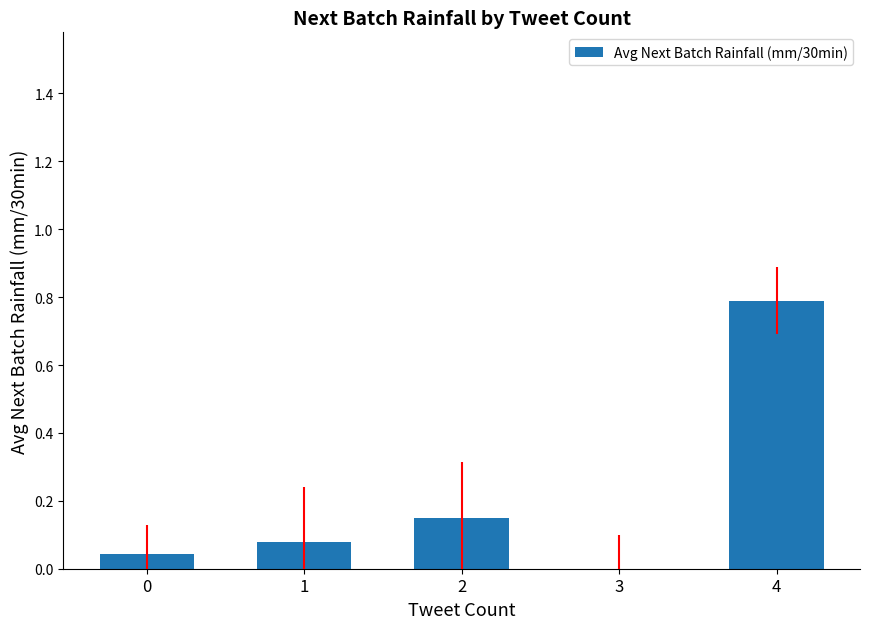

Which category has the highest value across all series?

4